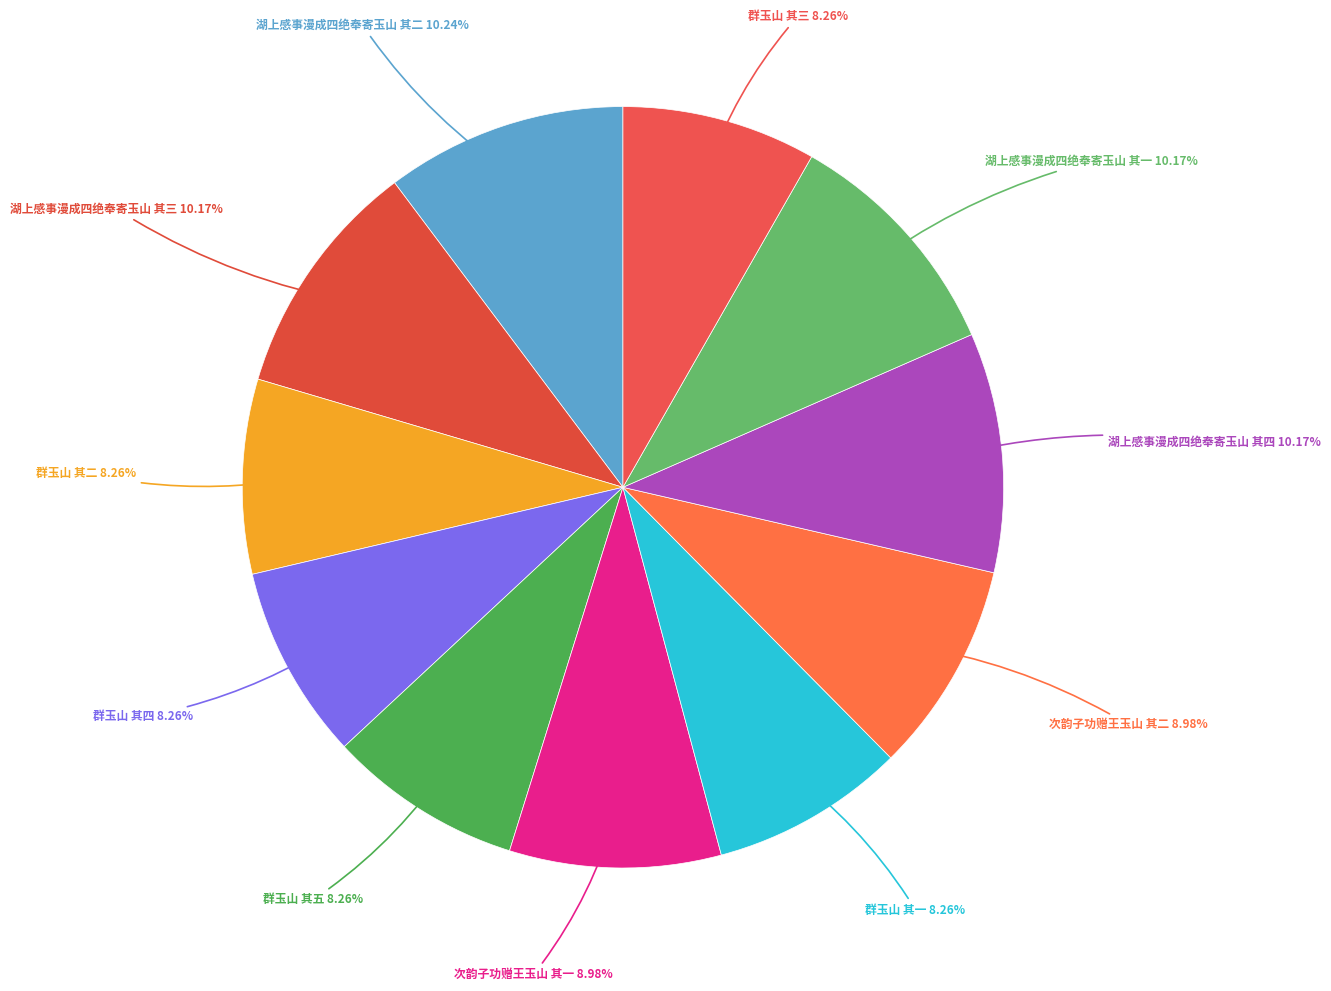

Count the number of slices in the pie.

11